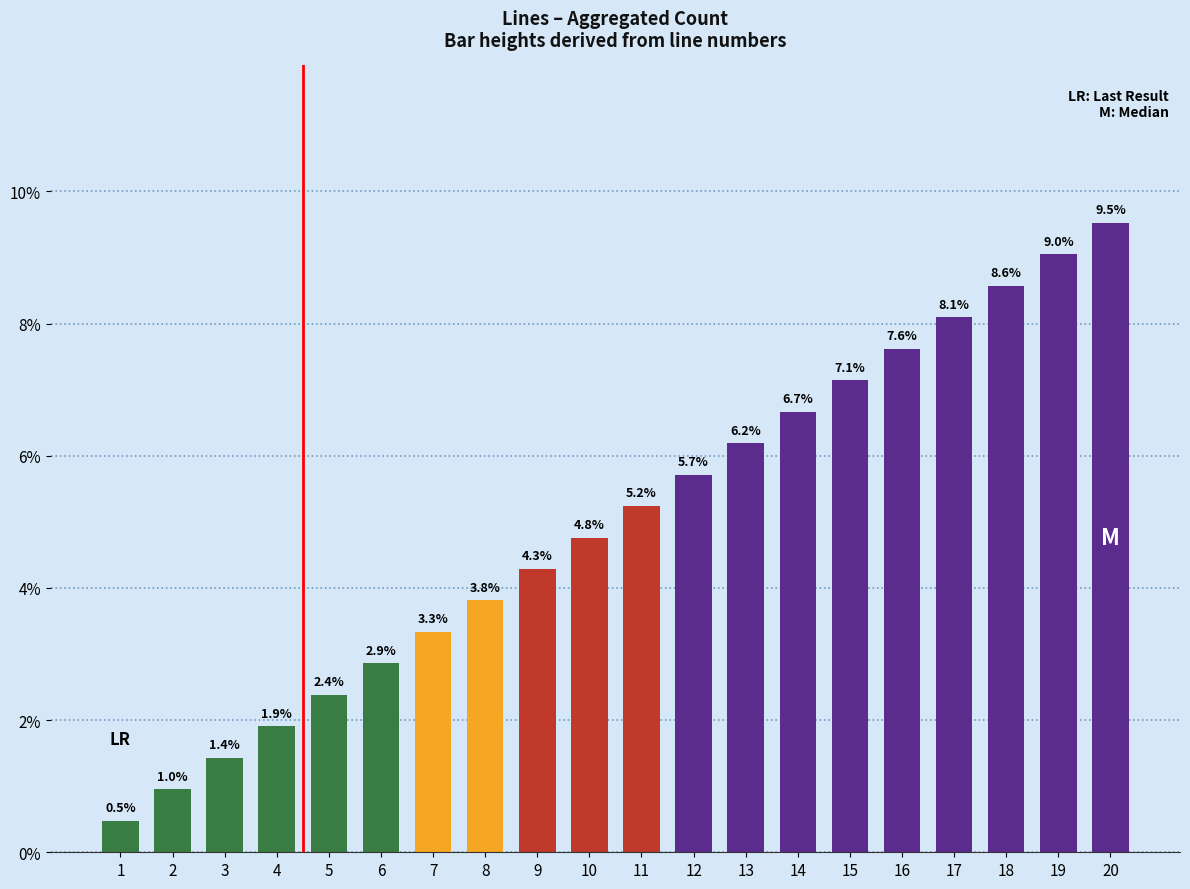

Count the number of values greater than 5.

10